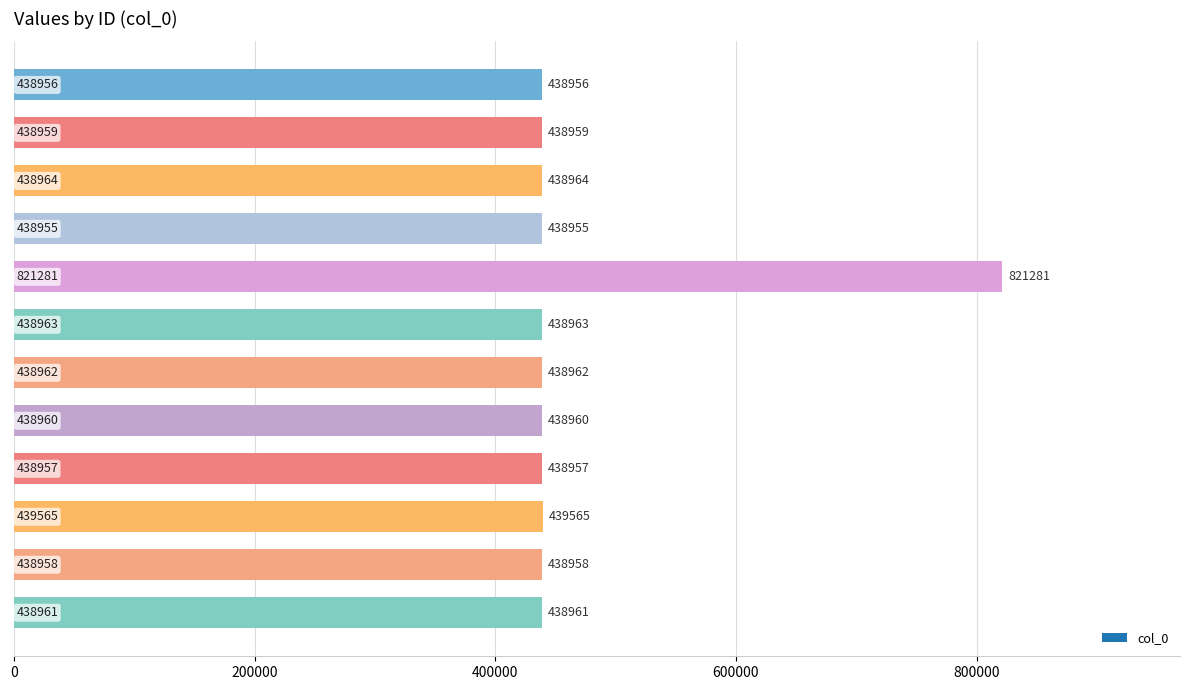

Reading bottom to top, list all the values displayed in this chart.

438961	438958	439565	438957	438960	438962	438963	821281	438955	438964	438959	438956